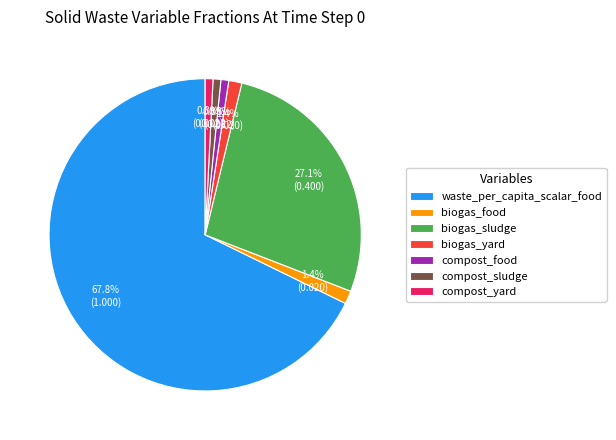

What is the largest slice in the pie chart?

waste_per_capita_scalar_food